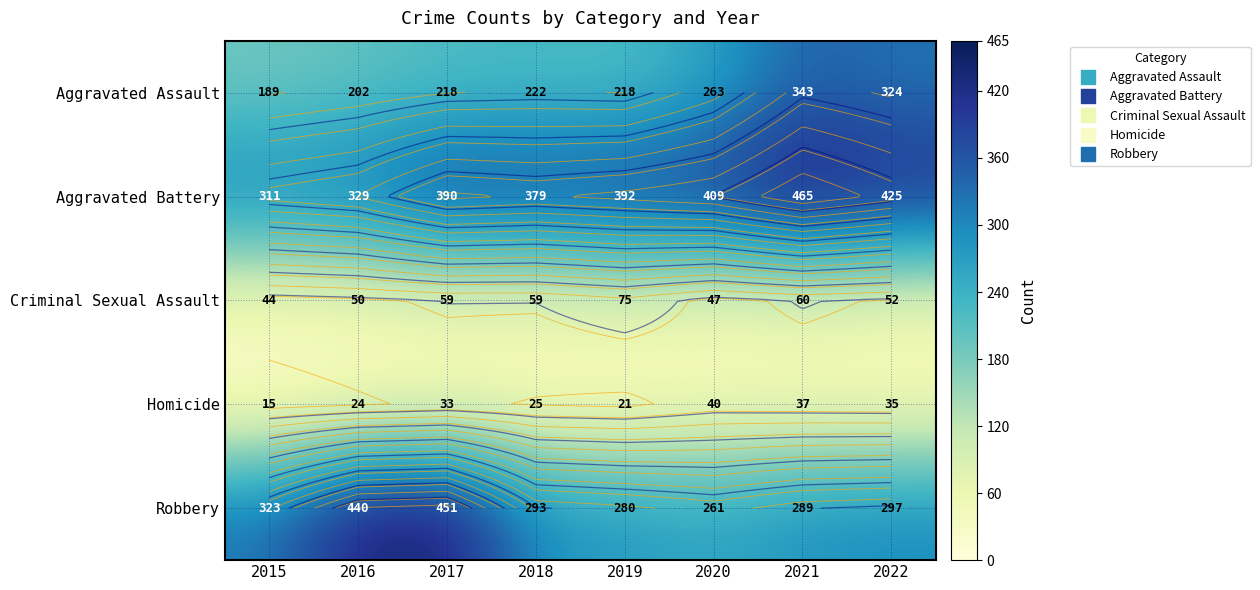

Which series has the largest total across all categories?

Aggravated Battery